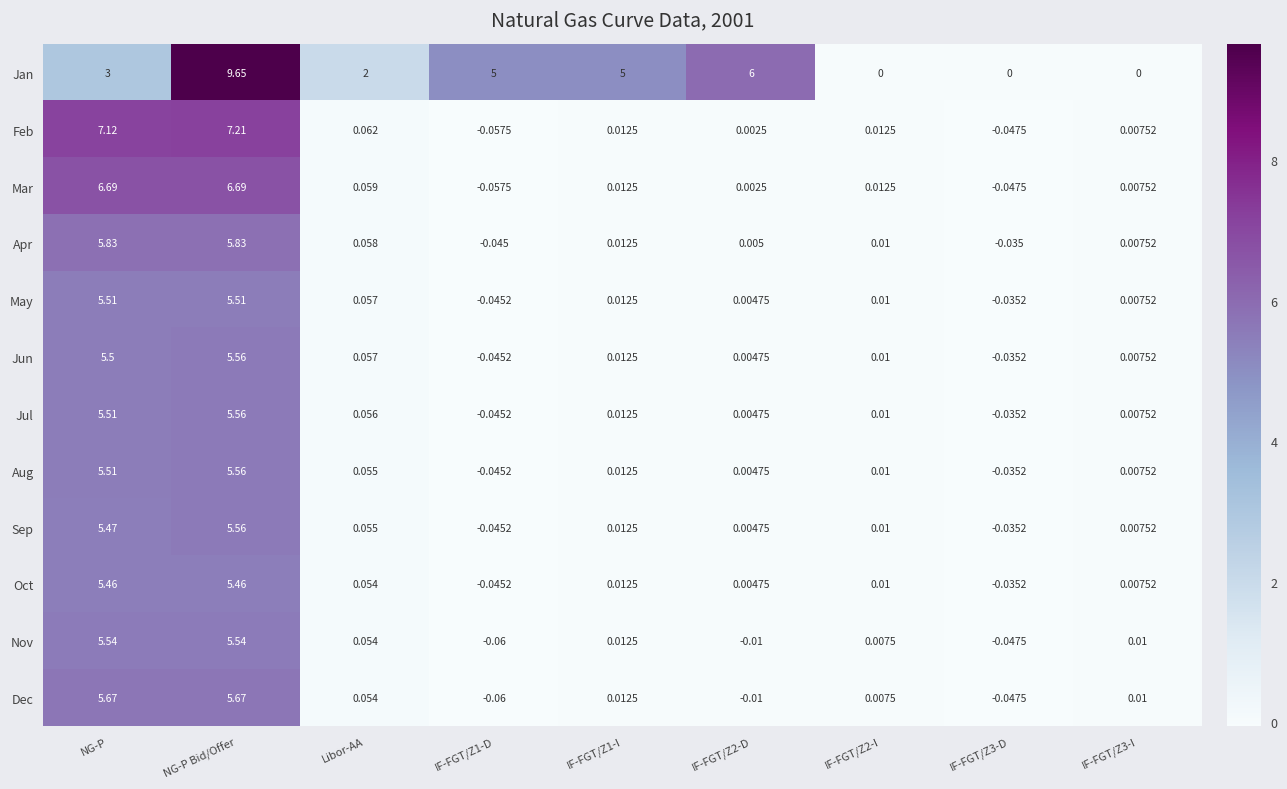

Where does the Feb series first go above 0?

NG-P